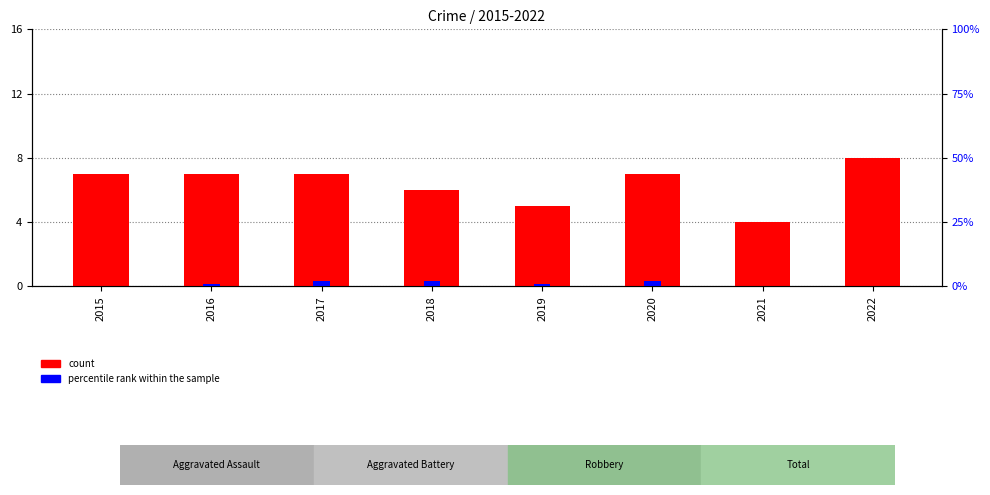

Which series has the largest total across all categories?

count